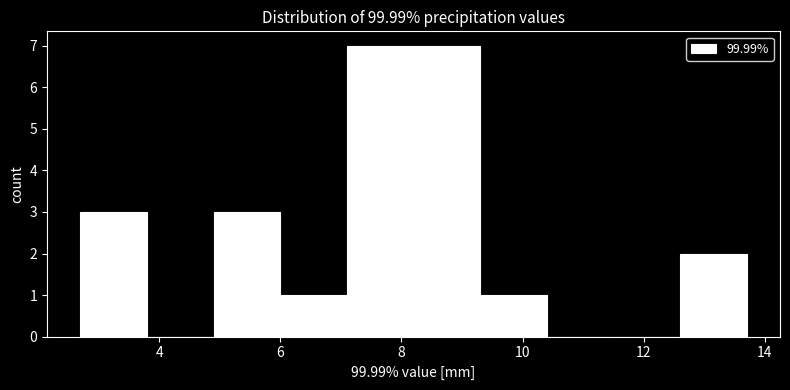

Reading left to right, list every bar in this chart as the range it spans on the x-axis followed by its height. Neither the bar edges nor the heights are printed on the chart, so give them approximately, as read against the axes.

2.7 to 3.8: 3
3.8 to 4.9: 0
4.9 to 6.0: 3
6.0 to 7.1: 1
7.1 to 8.2: 7
8.2 to 9.3: 7
9.3 to 10.4: 1
10.4 to 11.5: 0
11.5 to 12.6: 0
12.6 to 13.7: 2